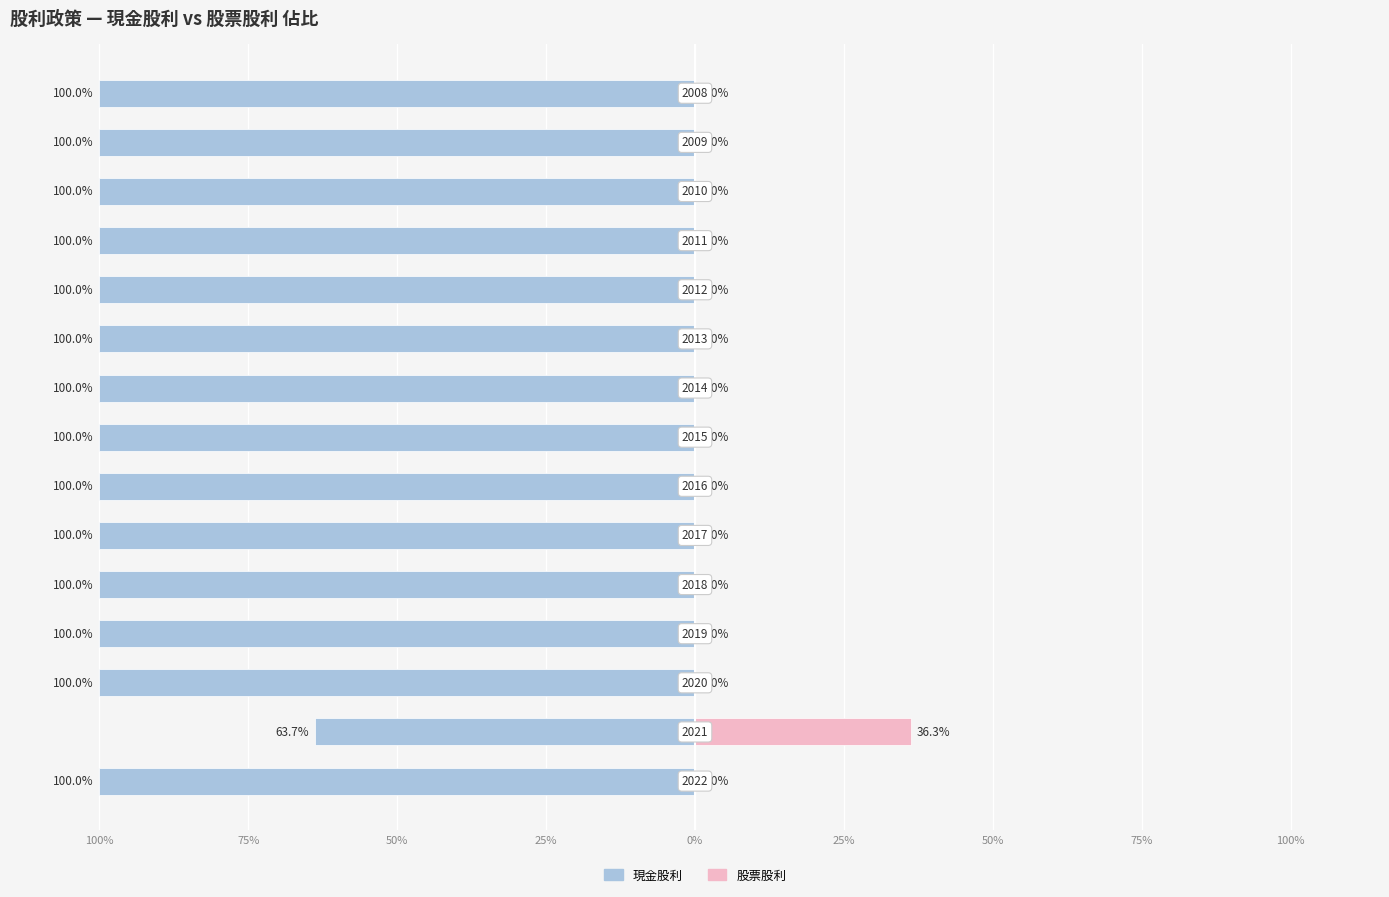

At how many categories does at least one series exceed -96?

15